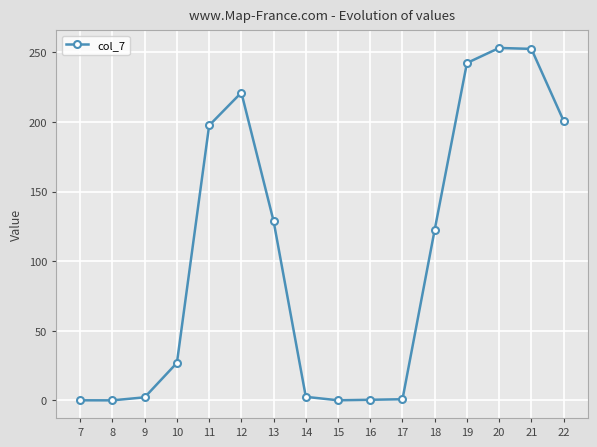

True or false: the data has more than 1 interior local peaks.

True